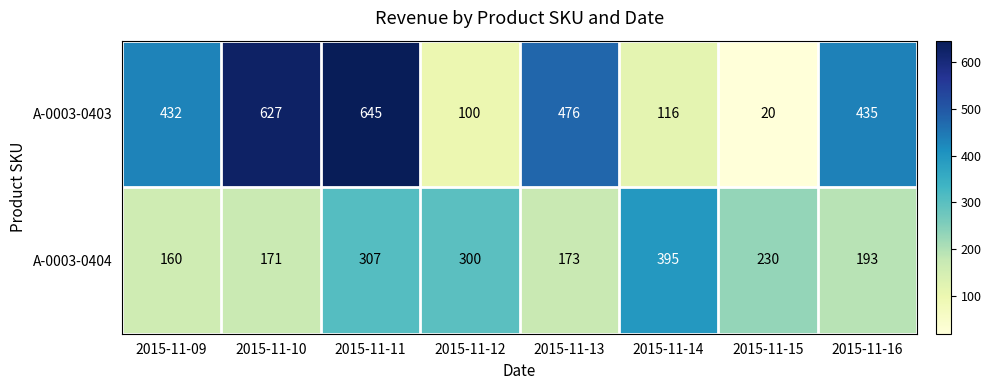

At which category does the chart reach its minimum across all series?

2015-11-15